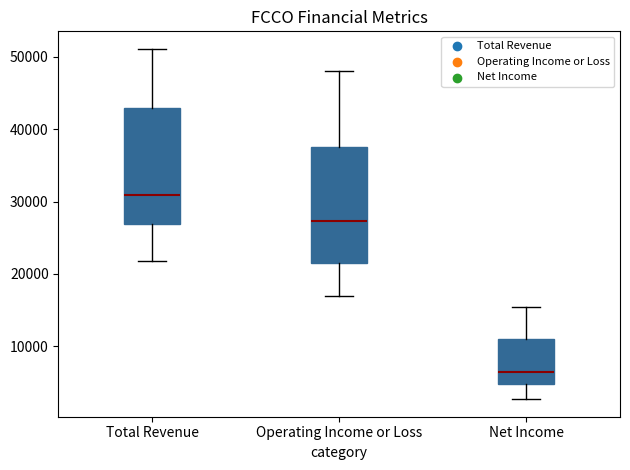

Where does the lower whisker of the box for Net Income end on the y-axis? The values are not printed on the chart, so give them approximately, as read against the axis.

3000